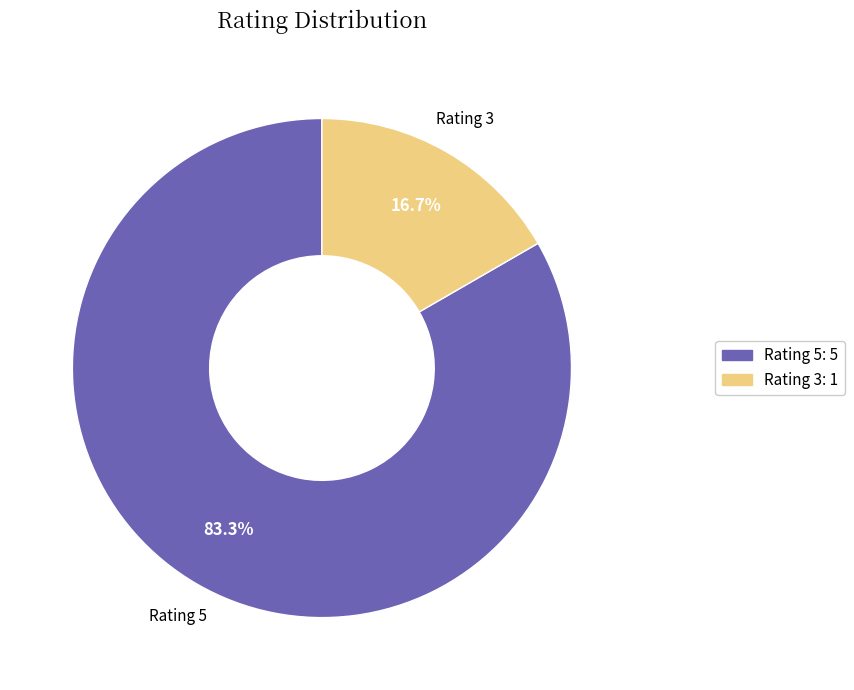

Which slice is the largest?

Rating 5